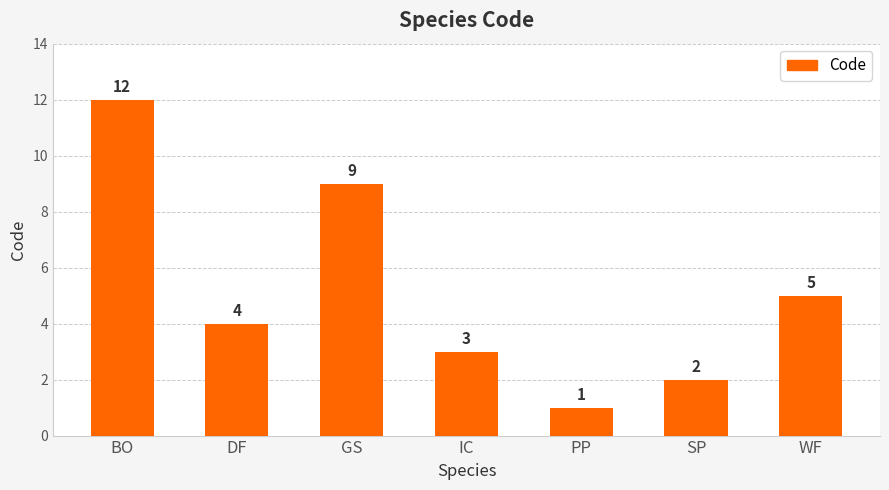

Is it true that the value at WF is 5?

True